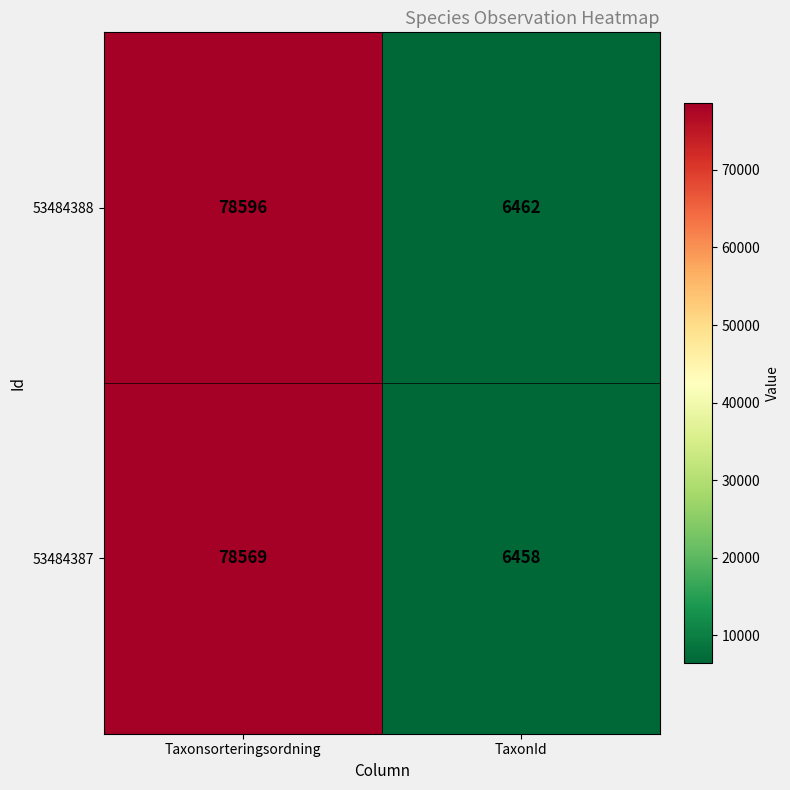

What is the difference between the highest and lowest values at Taxonsorteringsordning?

27